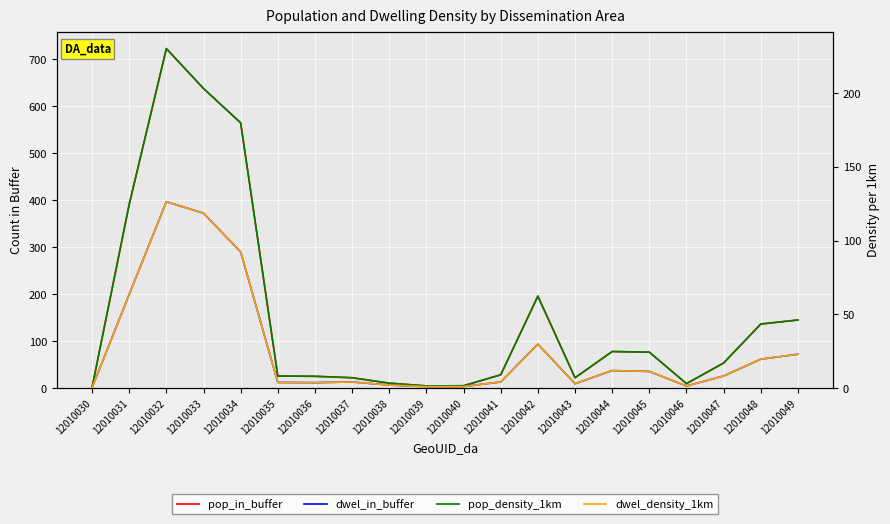

What is the sum of all pop_in_buffer values?

3159.2